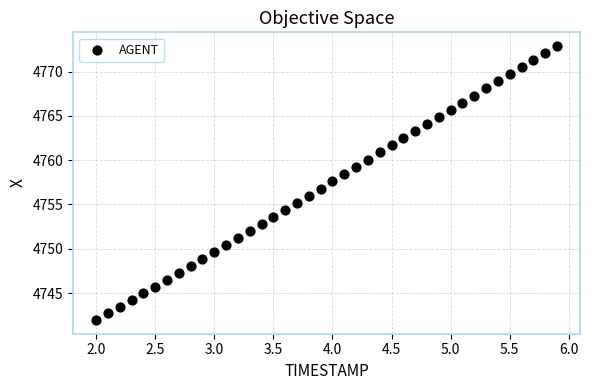

What is the range of X values (max minus min)?

3.9